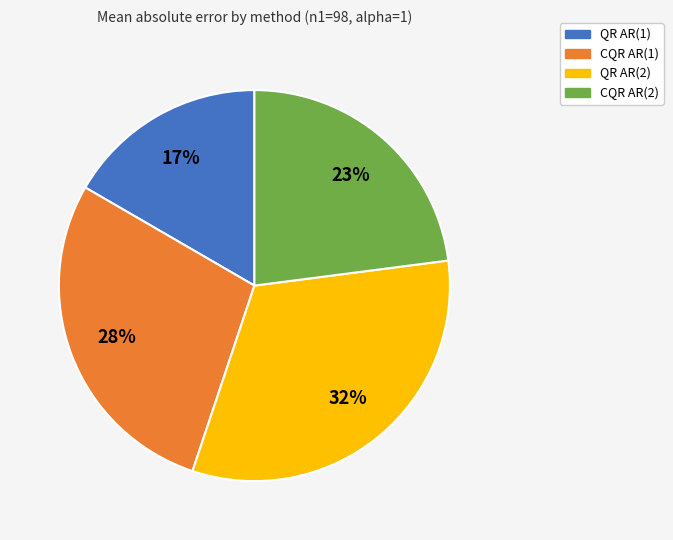

How many slices are in this pie chart?

4